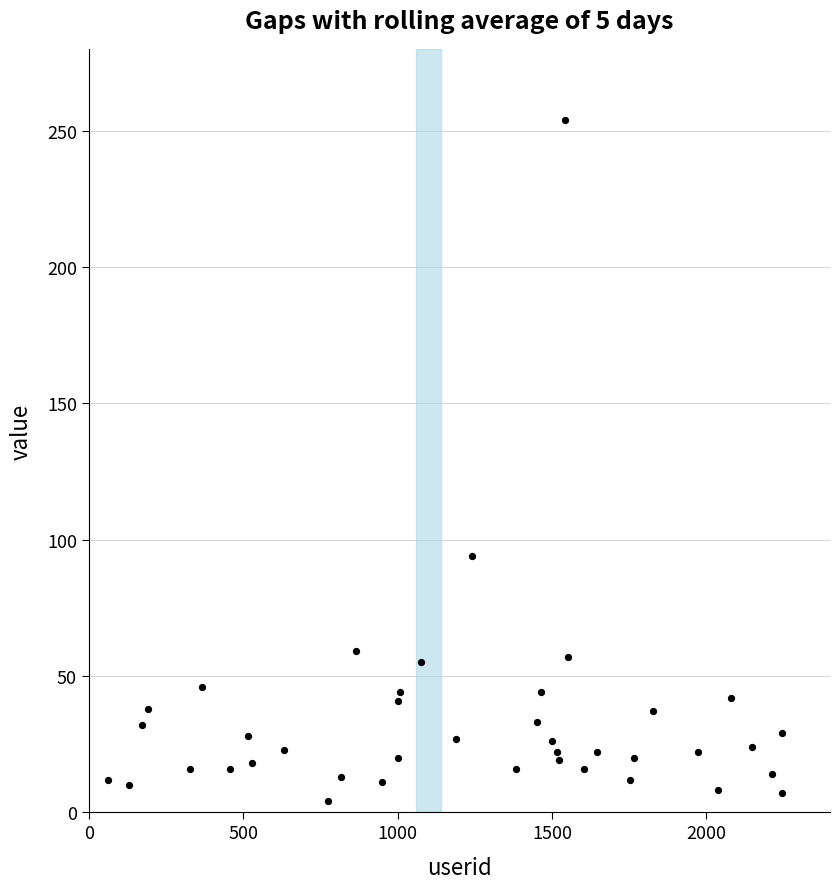

What Y value in the scatter plot is closest to 129?

94